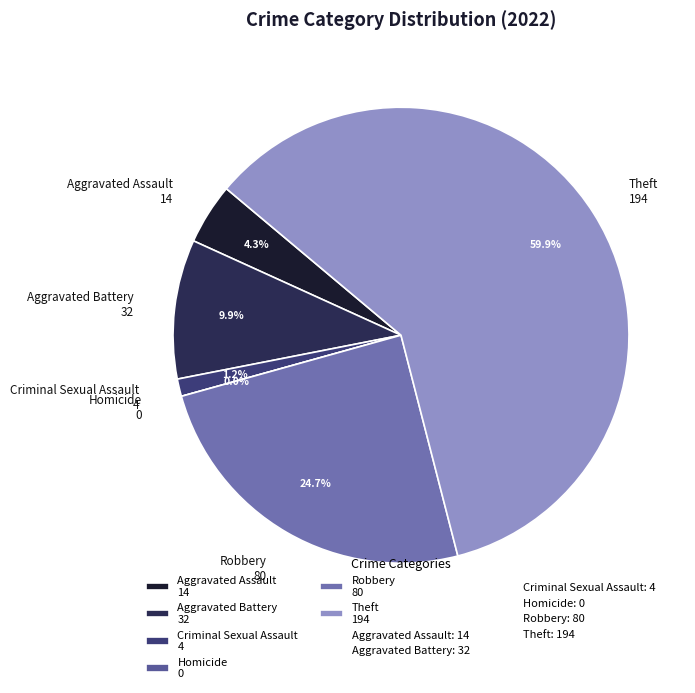

To the nearest percent, what percentage of the pie is Robbery?

25%